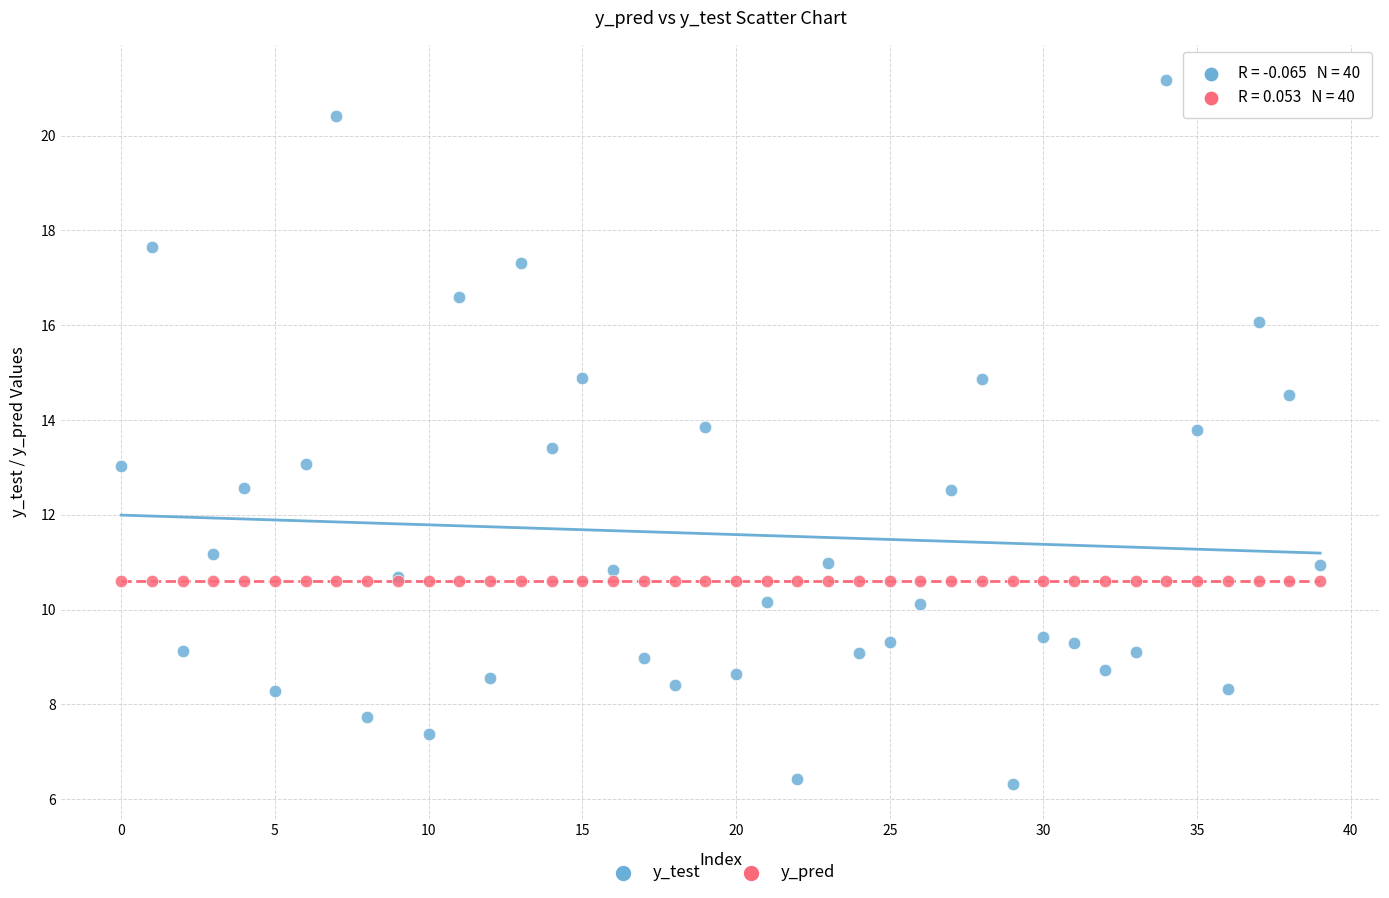

What are all the series names shown in the legend?

y_test, y_pred